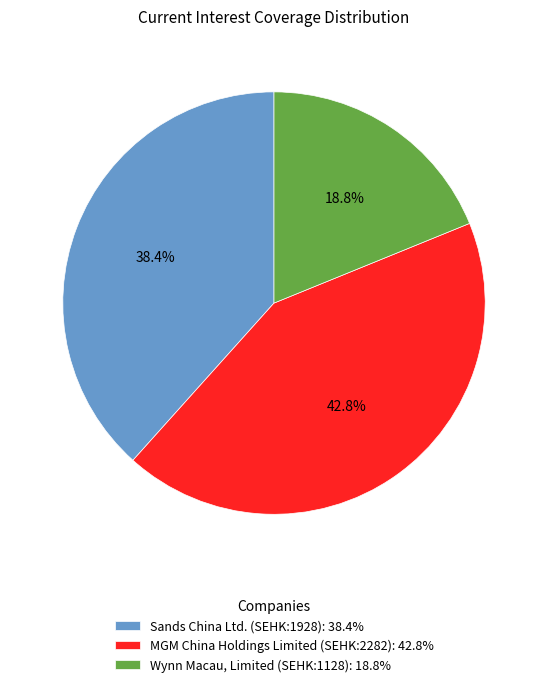

Rank the categories by value from lowest to highest.

Wynn Macau, Limited (SEHK:1128), Sands China Ltd. (SEHK:1928), MGM China Holdings Limited (SEHK:2282)